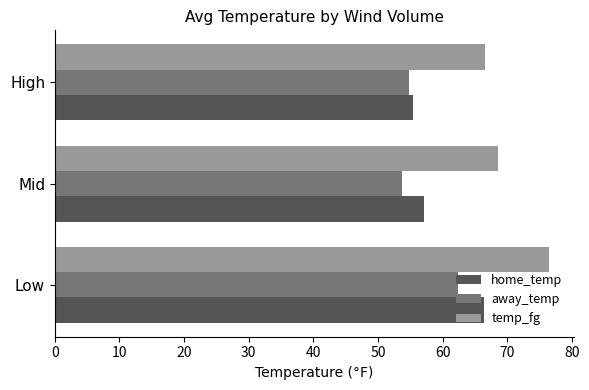

Rank the series by their average value, from lowest to highest.

away_temp, home_temp, temp_fg